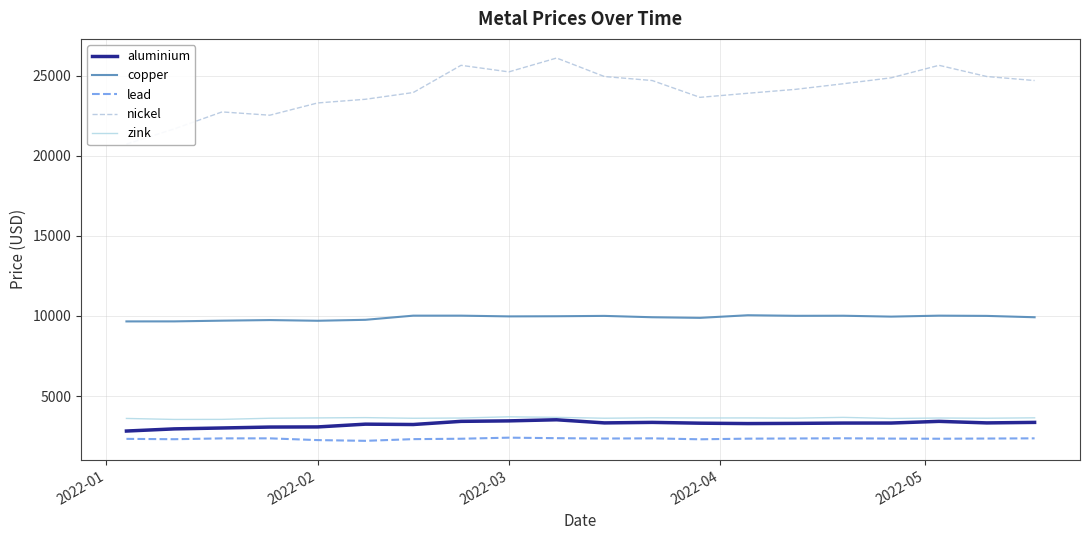

Reading left to right, what are all the values shown in this chart?

aluminium: 2815.5	2950.0	3006.0	3064.0	3072.0	3245.0	3223.0	3420.0	3450.0	3519.0	3323.5	3355.5	3306.0	3282.0	3294.0	3314.0	3315.0	3420.0	3323.5	3355.5
copper: 9660.0	9662.0	9707.0	9744.0	9701.0	9760.0	10020.0	10020.0	9974.0	9983.0	10005.0	9920.0	9882.0	10045.5	10010.0	10015.0	9960.0	10020.0	10005.0	9920.0
lead: 2327.0	2305.0	2357.0	2359.0	2250.0	2204.0	2310.0	2335.0	2402.0	2370.0	2347.5	2359.0	2300.0	2340.0	2351.0	2363.0	2343.5	2335.0	2347.5	2359.0
nickel: 20730.0	21680.0	22740.0	22535.0	23300.0	23530.0	23950.0	25650.0	25240.0	26105.0	24950.0	24700.0	23650.0	23905.0	24150.0	24500.0	24870.0	25650.0	24950.0	24700.0
zink: 3602.0	3540.0	3544.0	3615.0	3635.0	3653.0	3613.0	3628.0	3705.0	3670.0	3615.5	3640.0	3631.0	3634.0	3621.0	3668.5	3600.0	3628.0	3615.5	3640.0